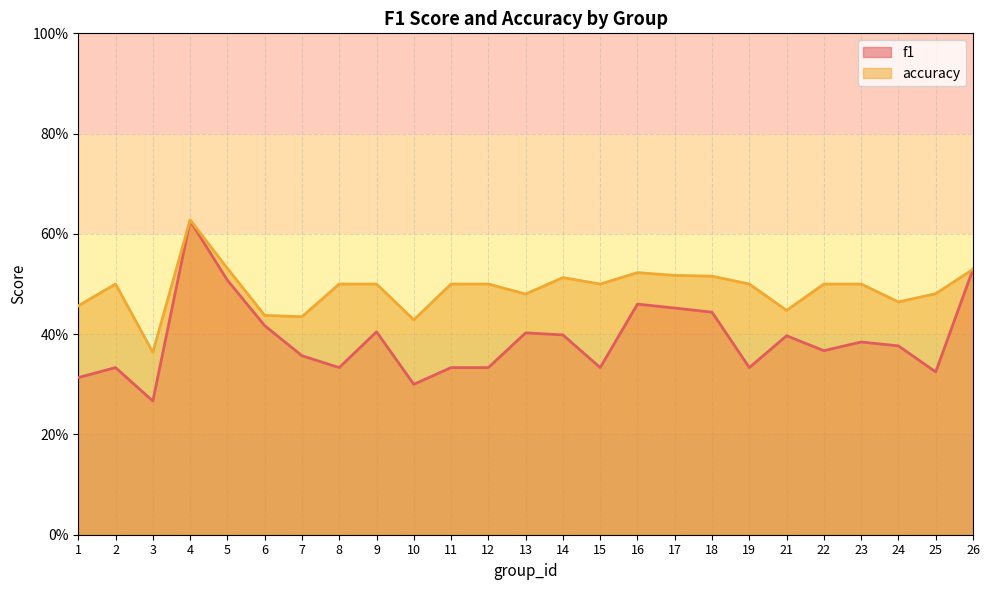

True or false: f1 and accuracy intersect in this chart.

False